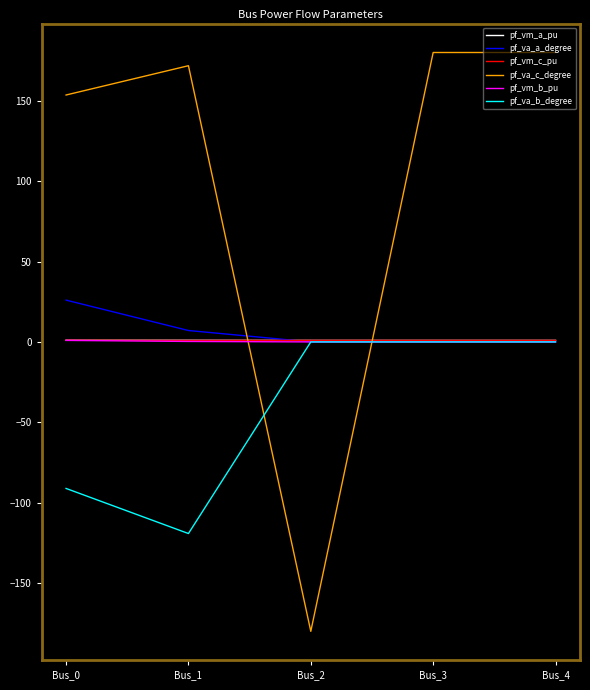

Where is the first local maximum for pf_va_c_degree?

Bus_1